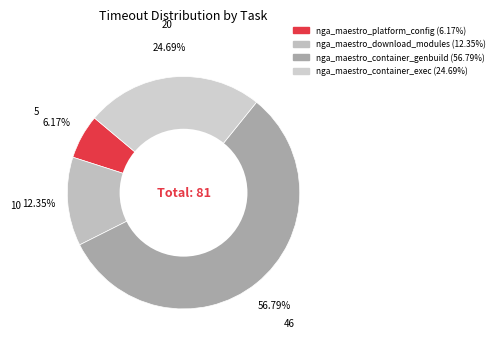

How many slices are in this pie chart?

4